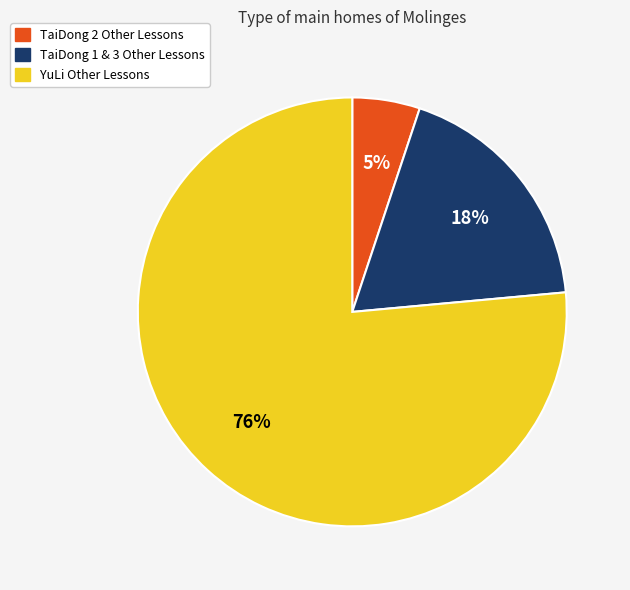

Combined, do TaiDong 2 and TaiDong 1 & 3 account for over 50%?

No